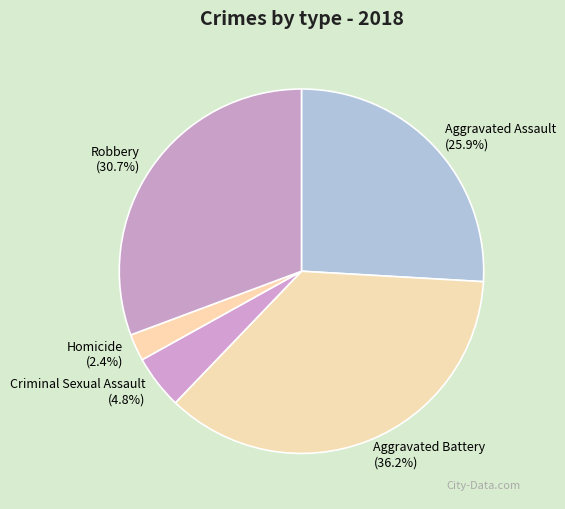

Is there any slice that represents more than half of the pie?

No